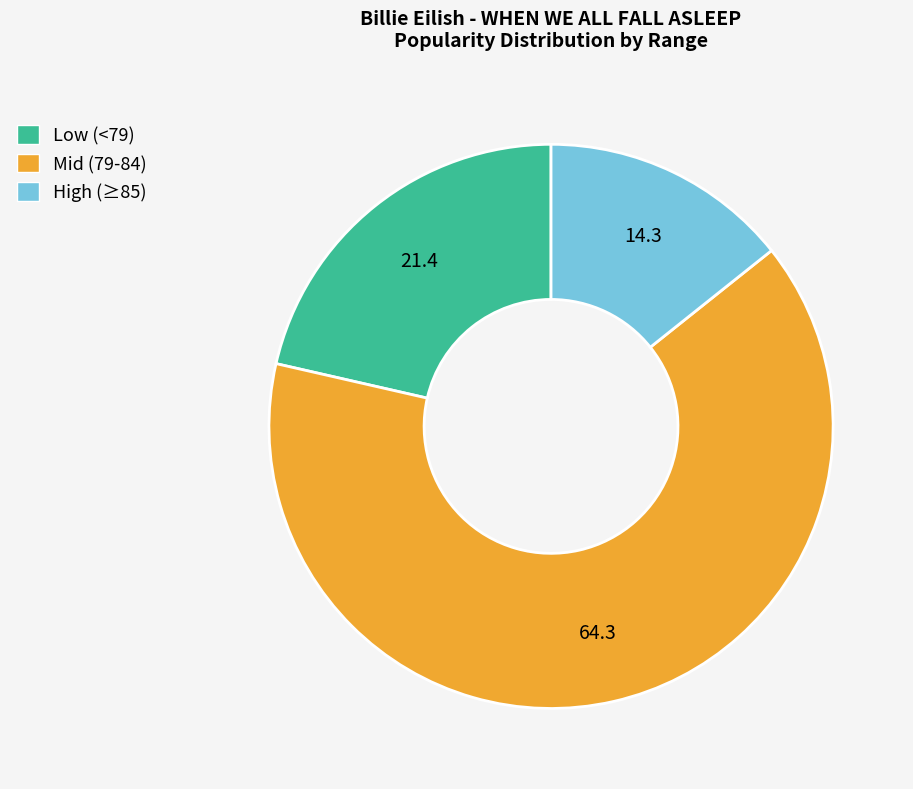

Which category has the smallest portion of the pie?

High (≥85)